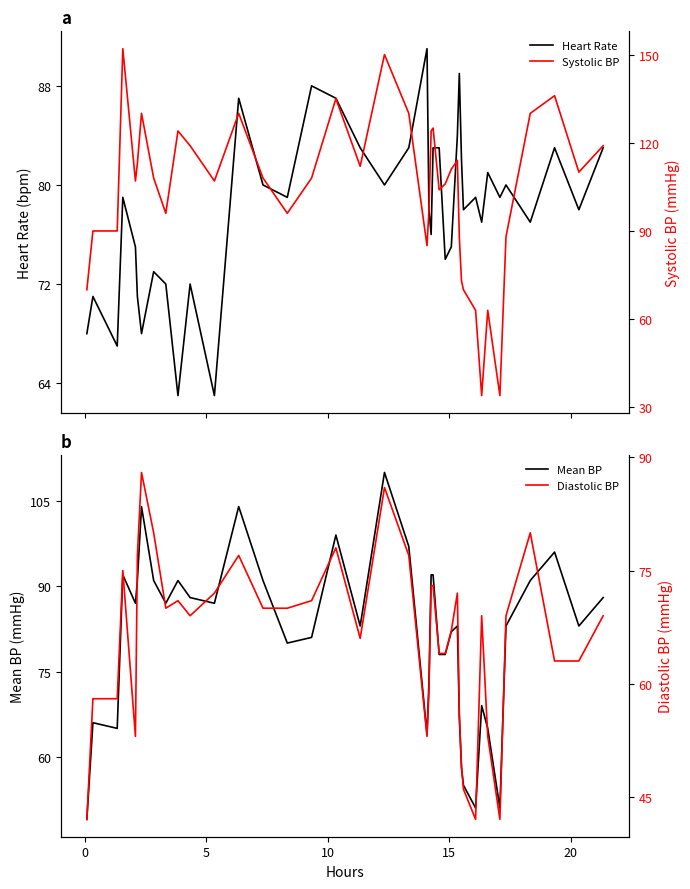

What is the minimum value for Mean BP?

49